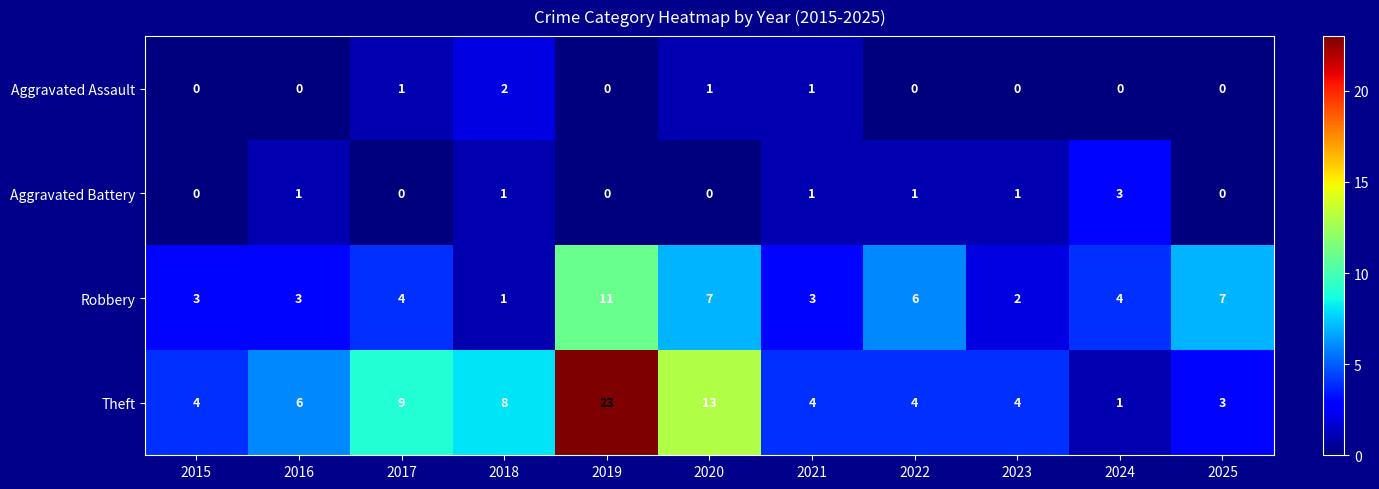

What is the difference between the maximum and minimum values in the Robbery series?

10